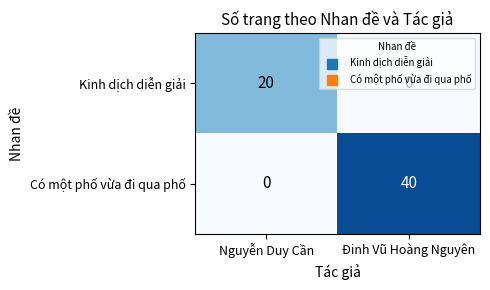

Is the value of Kinh dịch diễn giải at Nguyễn Duy Cần greater than the value of Có một phố vừa đi qua phố at Nguyễn Duy Cần?

Yes